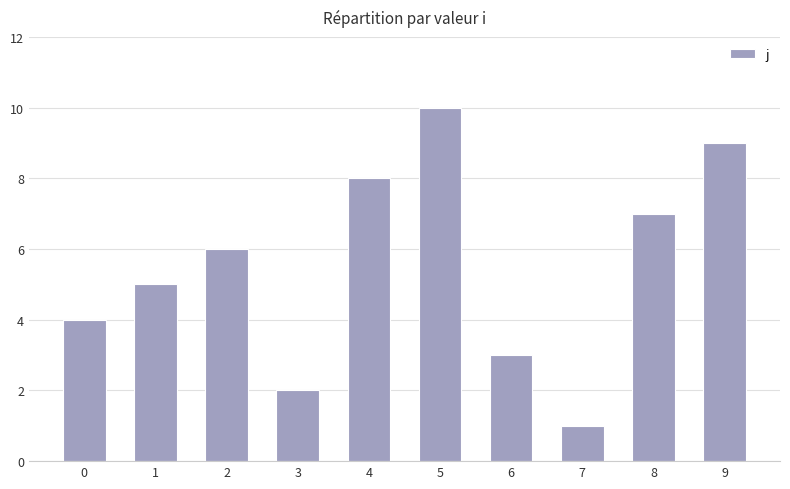

True or false: the data shows 2 at 0.

False